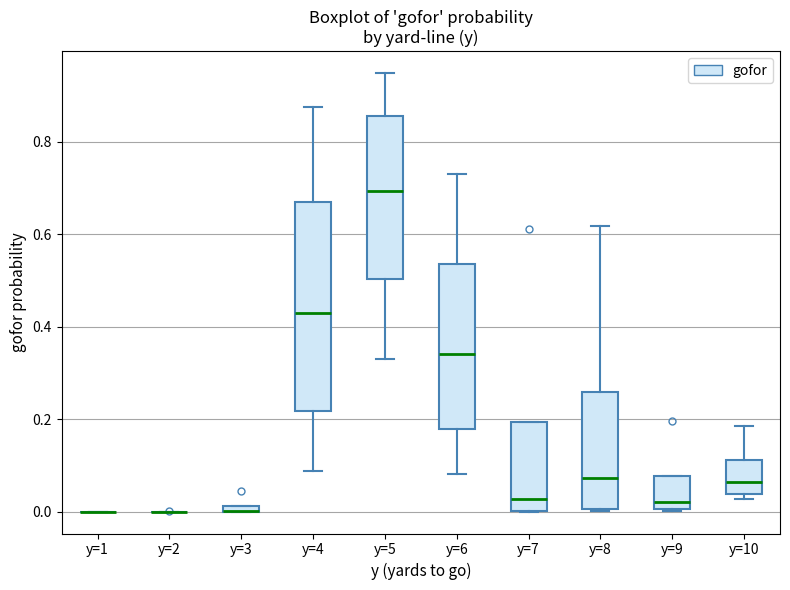

Which box is the tallest, from its lower edge to its upper edge?

y=4